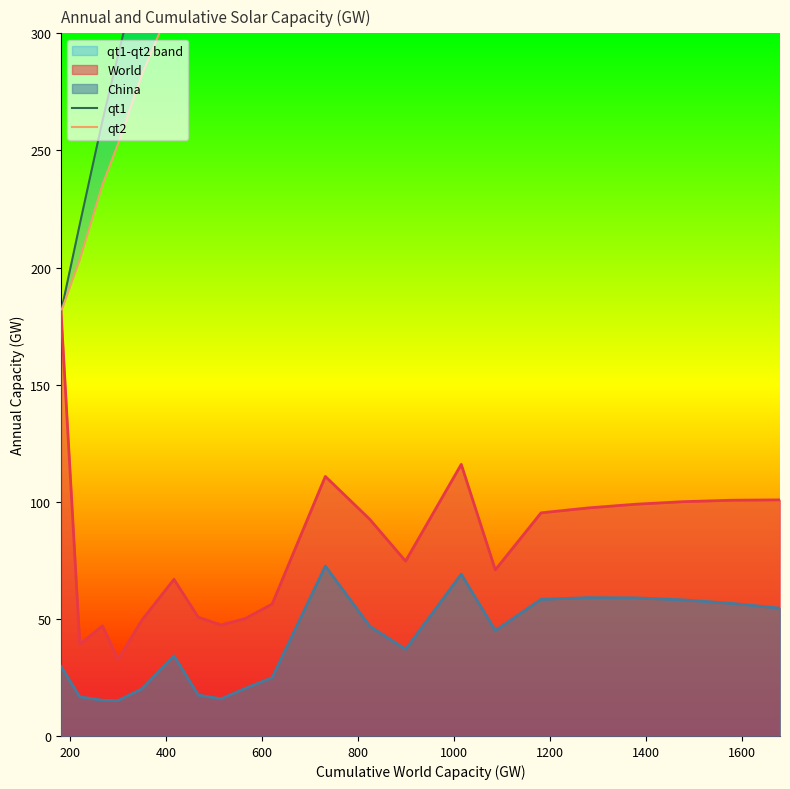

True or false: China and World cross at least once.

False